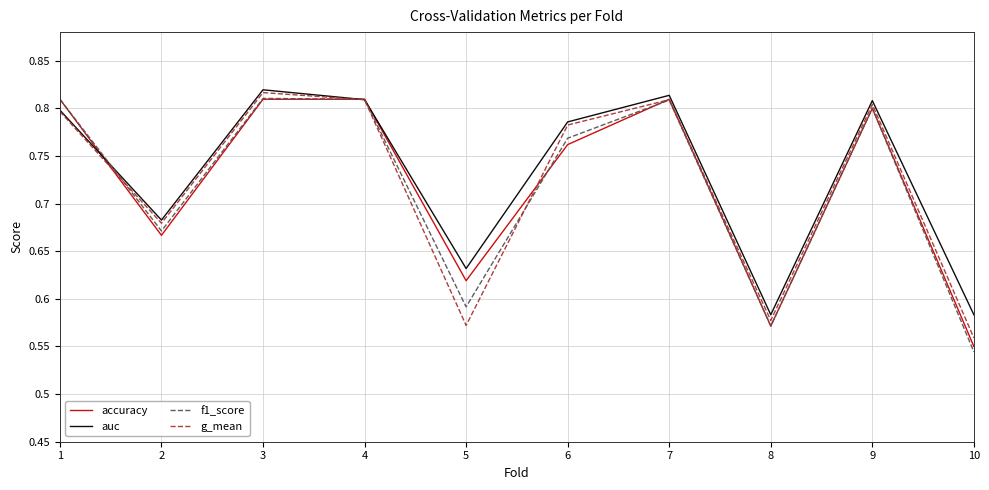

Which series ends up on top after the final intersection of f1_score and accuracy?

accuracy